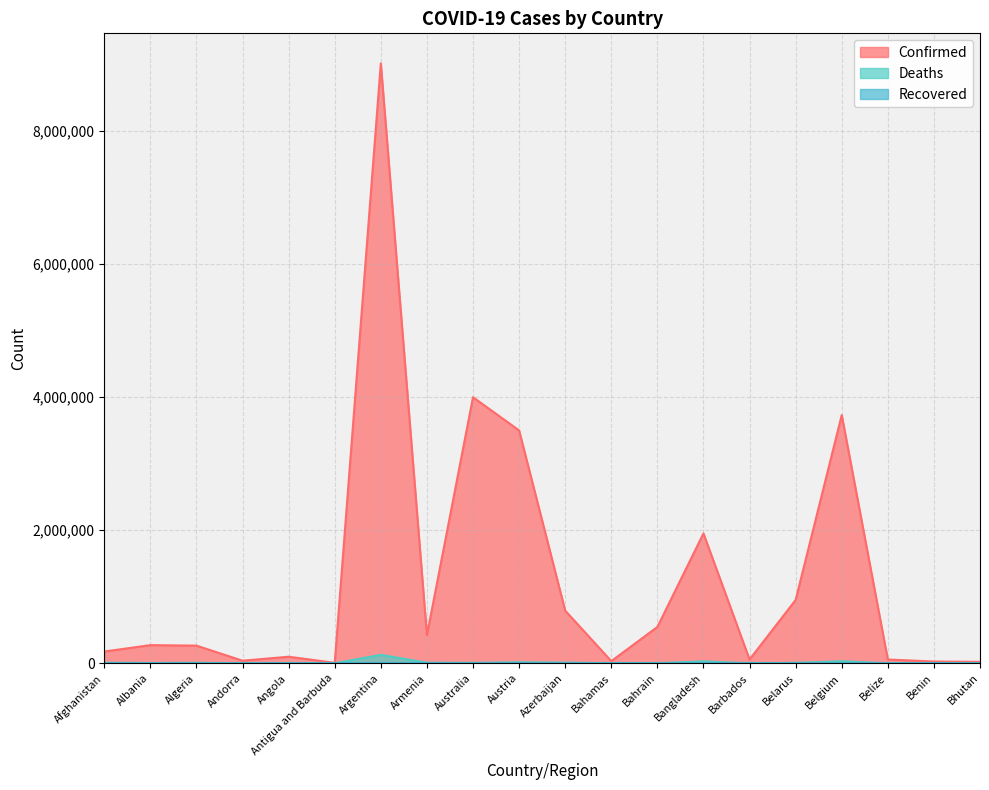

What is the spread (max minus min) of values at Armenia?

422328